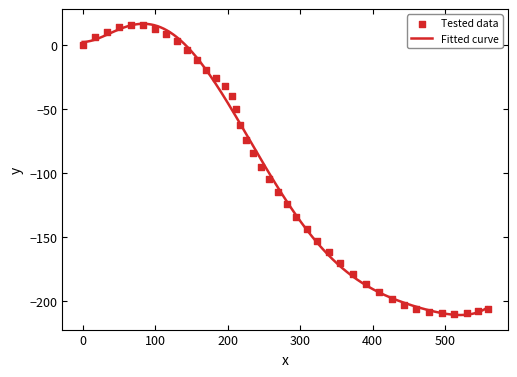

What is the minimum value for Fitted curve?

-211.2